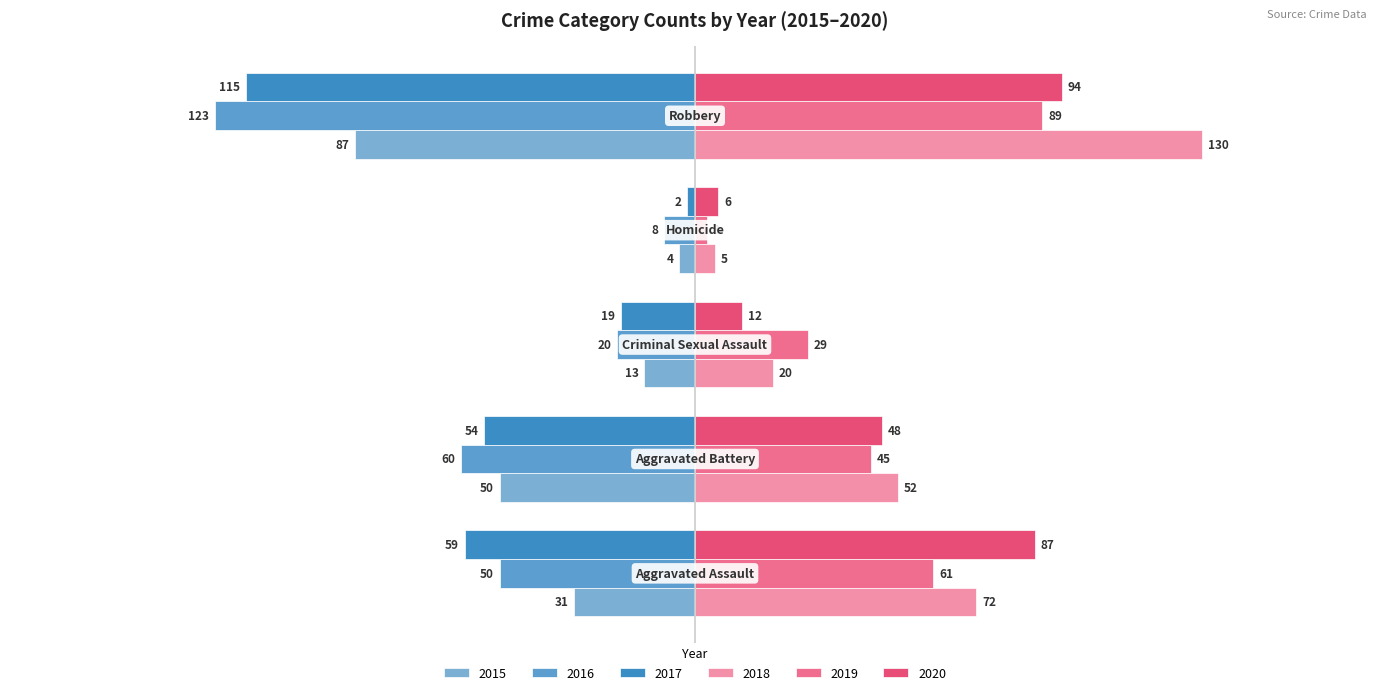

Count the number of categories in the chart.

5